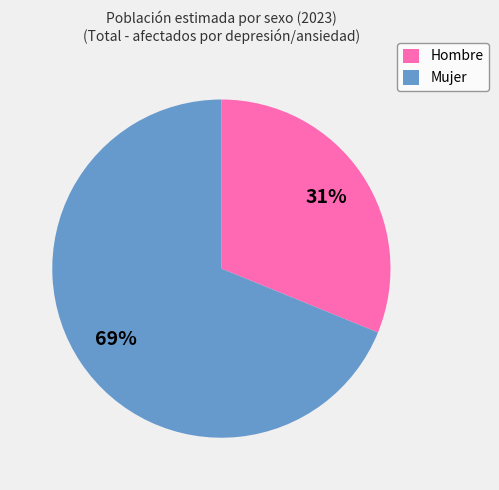

Which has a higher value, Mujer or Hombre?

Mujer